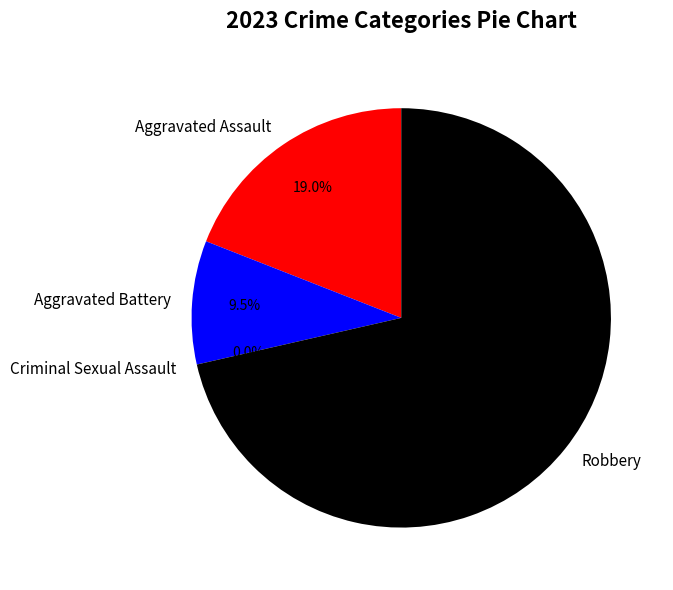

Count the number of slices in the pie.

4